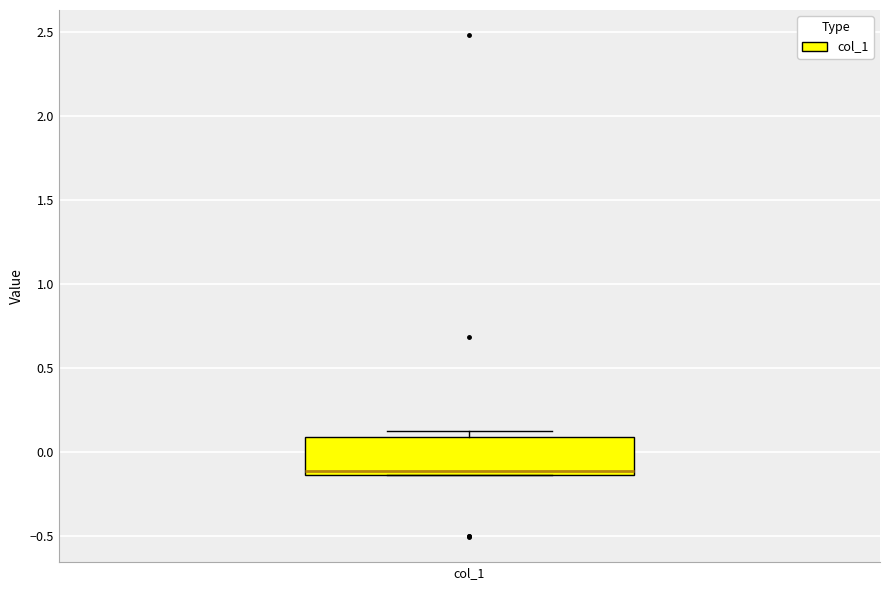

Transcribe this box plot: give where the median line is, the range the box spans, and where the two whiskers end, as read against the y-axis. The values are not printed on the chart, so give them approximately, as read against the axis.

median -0.10, box -0.15 to 0.10, whiskers -0.15 to 0.15